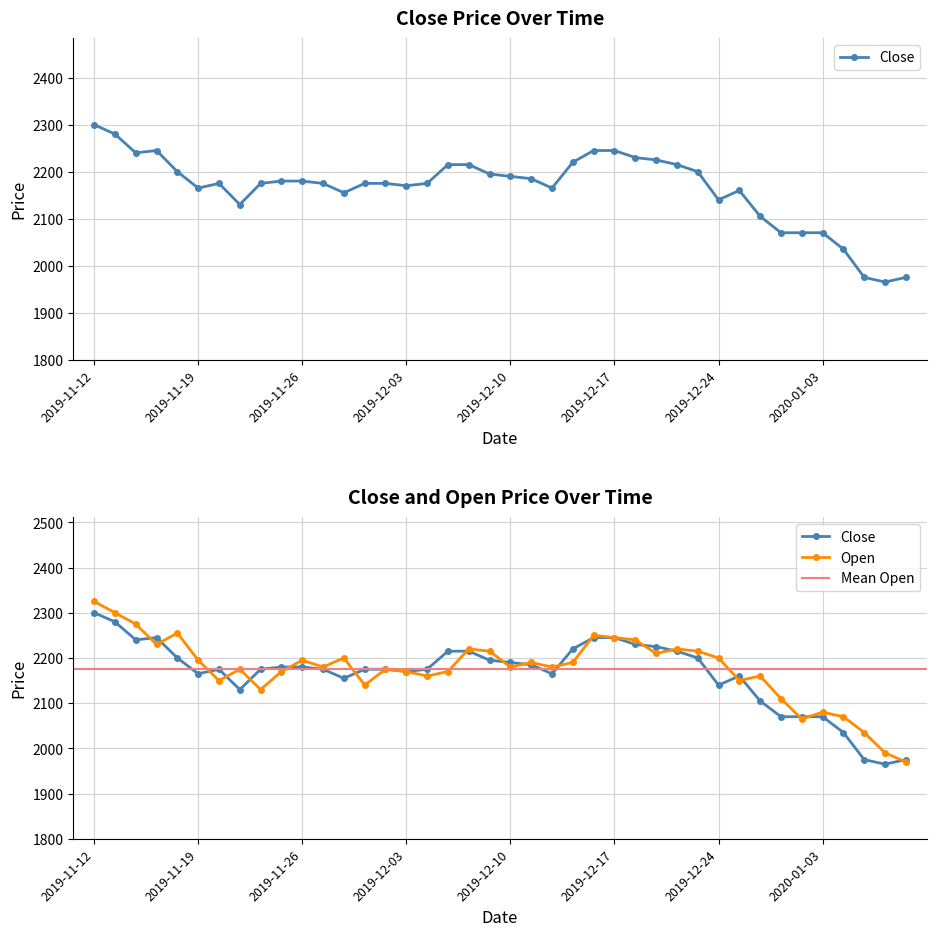

What is the minimum value shown in the chart?

1965